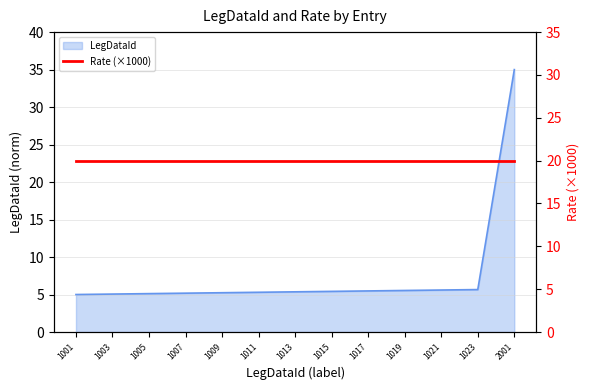

List the labels in order of value, largest first.

2001, 1023, 1021, 1019, 1017, 1015, 1013, 1011, 1009, 1007, 1005, 1003, 1001